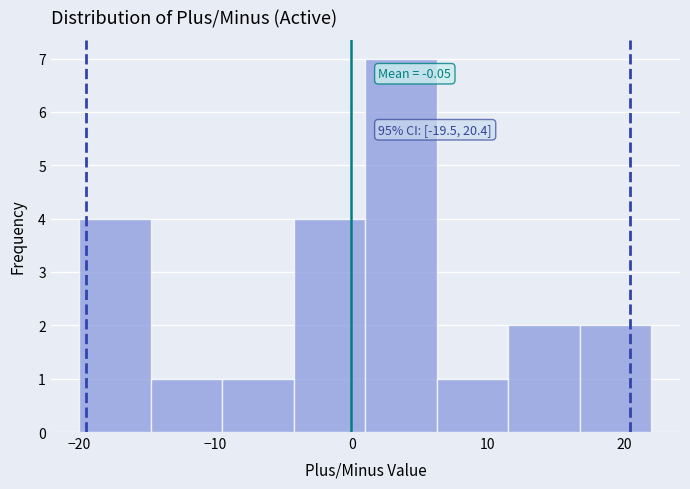

Which range on the x-axis has the tallest bar?

1 to 6